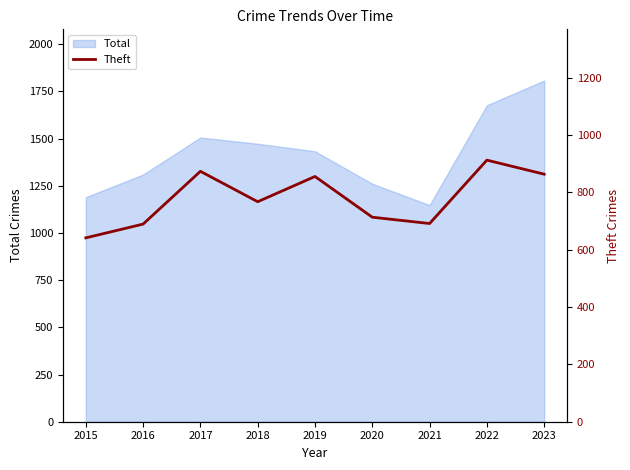

True or false: the data has more than 2 interior local peaks.

True